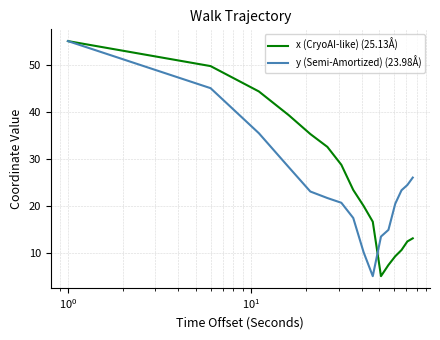

What are all the series names shown in the legend?

x (CryoAI-like) (25.13Å), y (Semi-Amortized) (23.98Å)